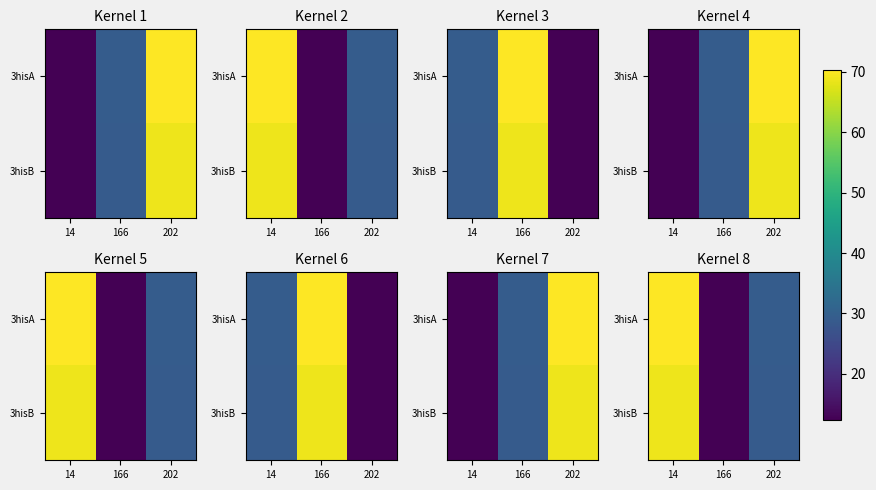

How many values in the 3hisA series are below 29?

1